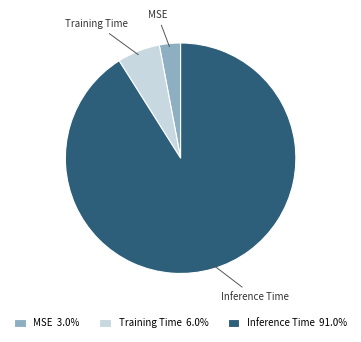

Rank the categories by value from highest to lowest.

Inference Time, Training Time, MSE